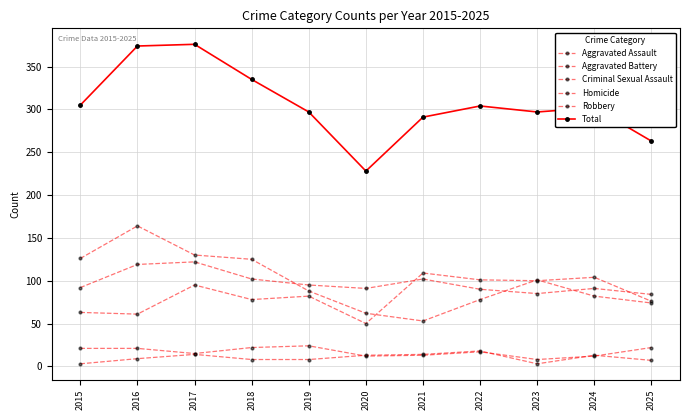

Is it true that Total equals 444 at 2021?

False